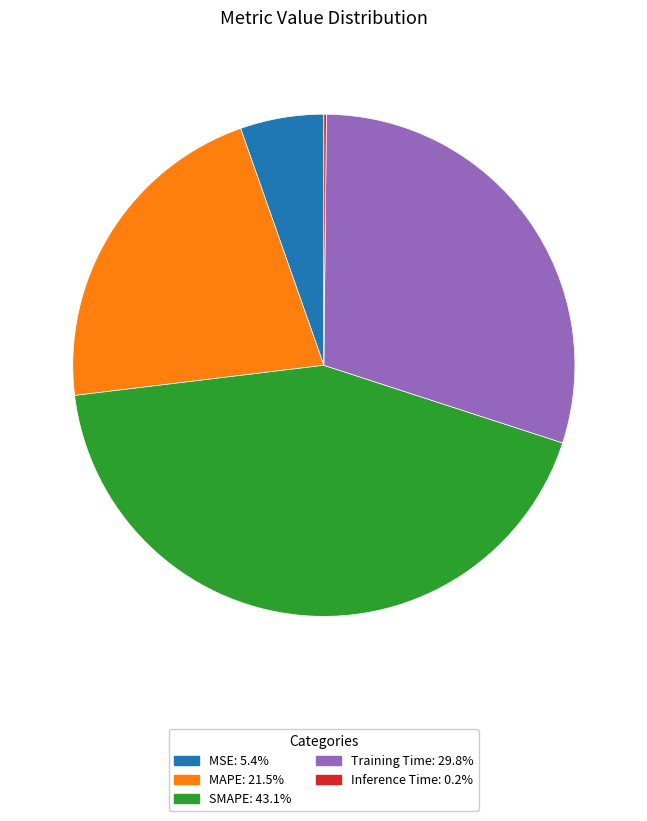

Is there any slice that represents more than half of the pie?

No